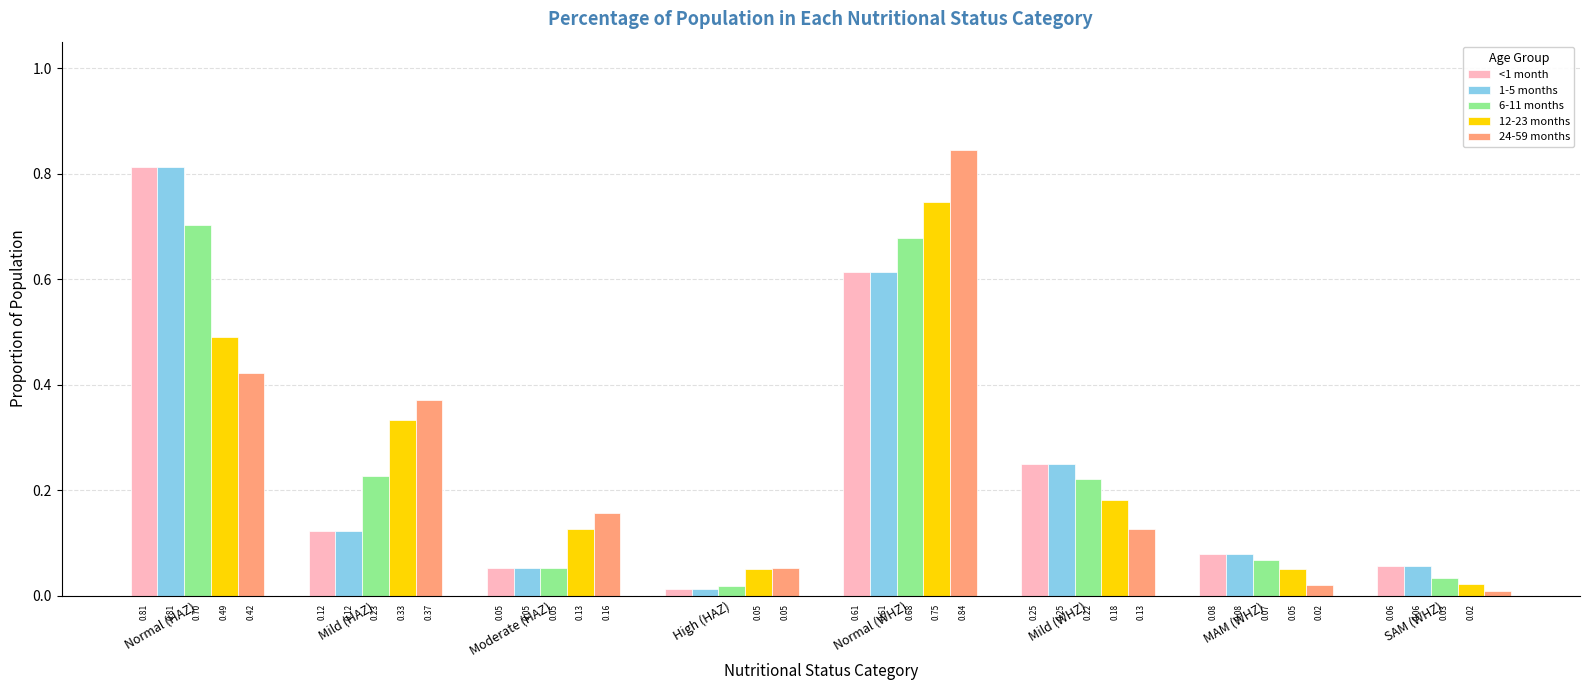

What is the sum of all 1-5 months values?

2.0